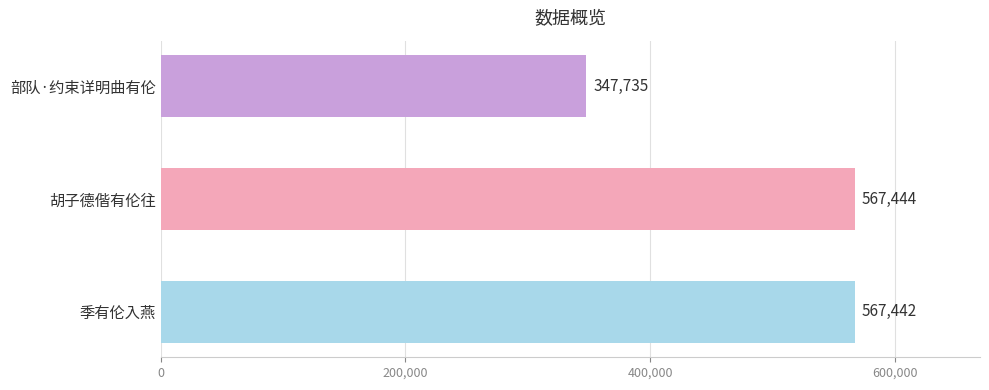

How many bars are there in total?

3